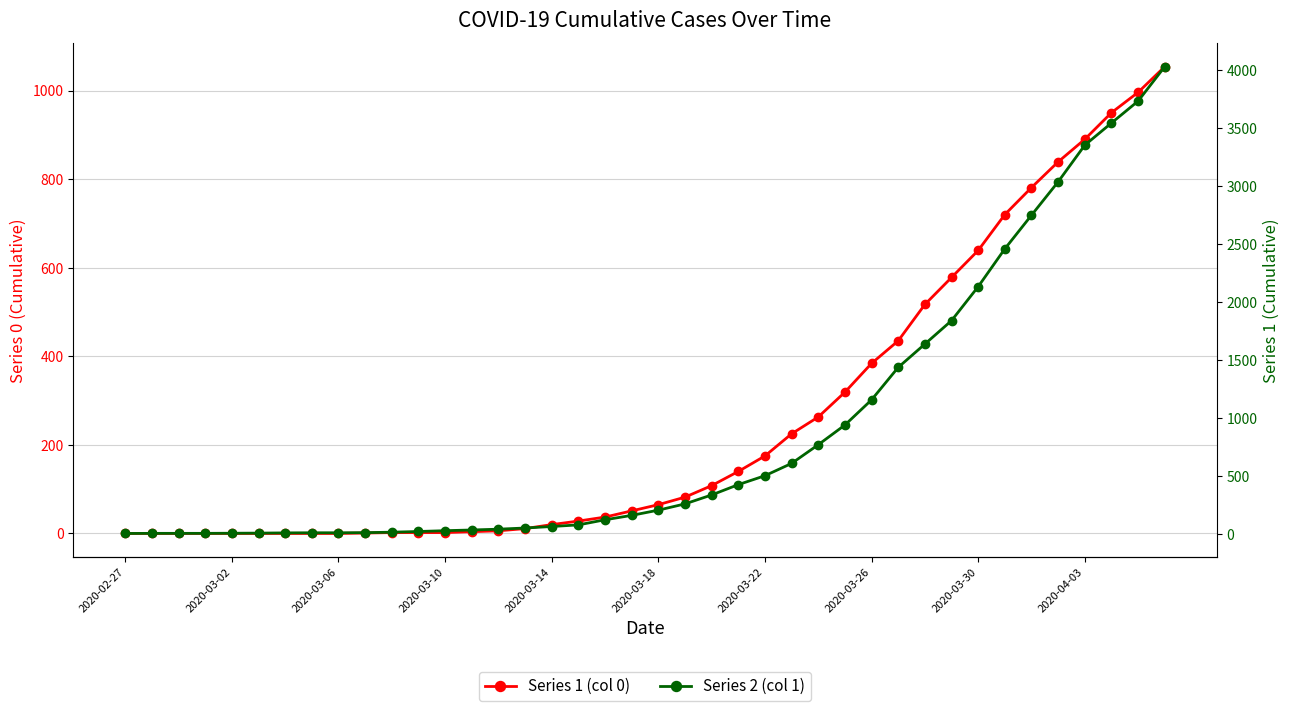

List the series in order of their overall mean, highest first.

Series 2 (col 1), Series 1 (col 0)